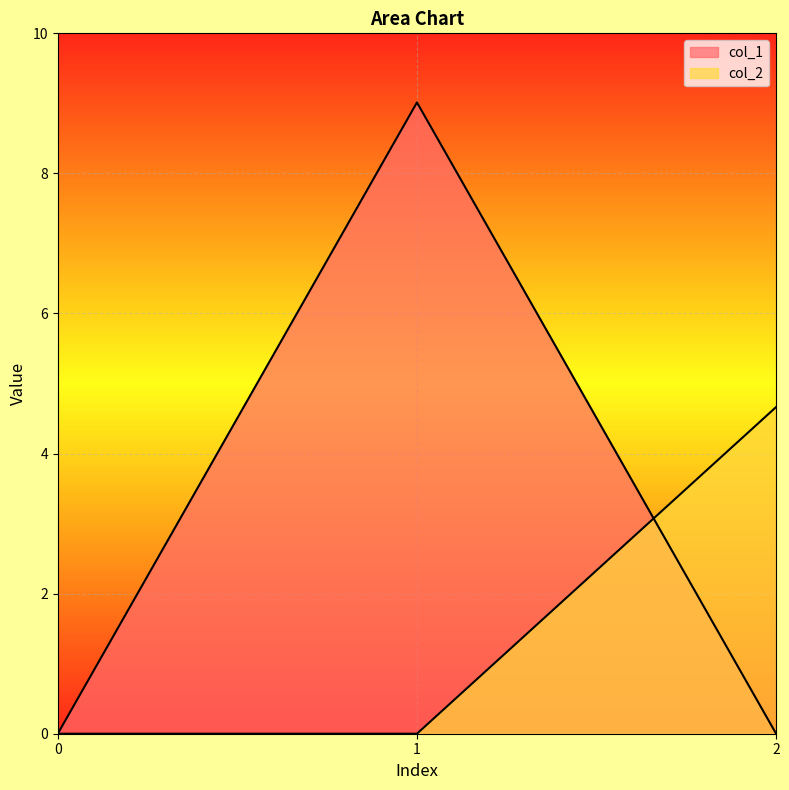

Which series has the largest total across all categories?

col_1